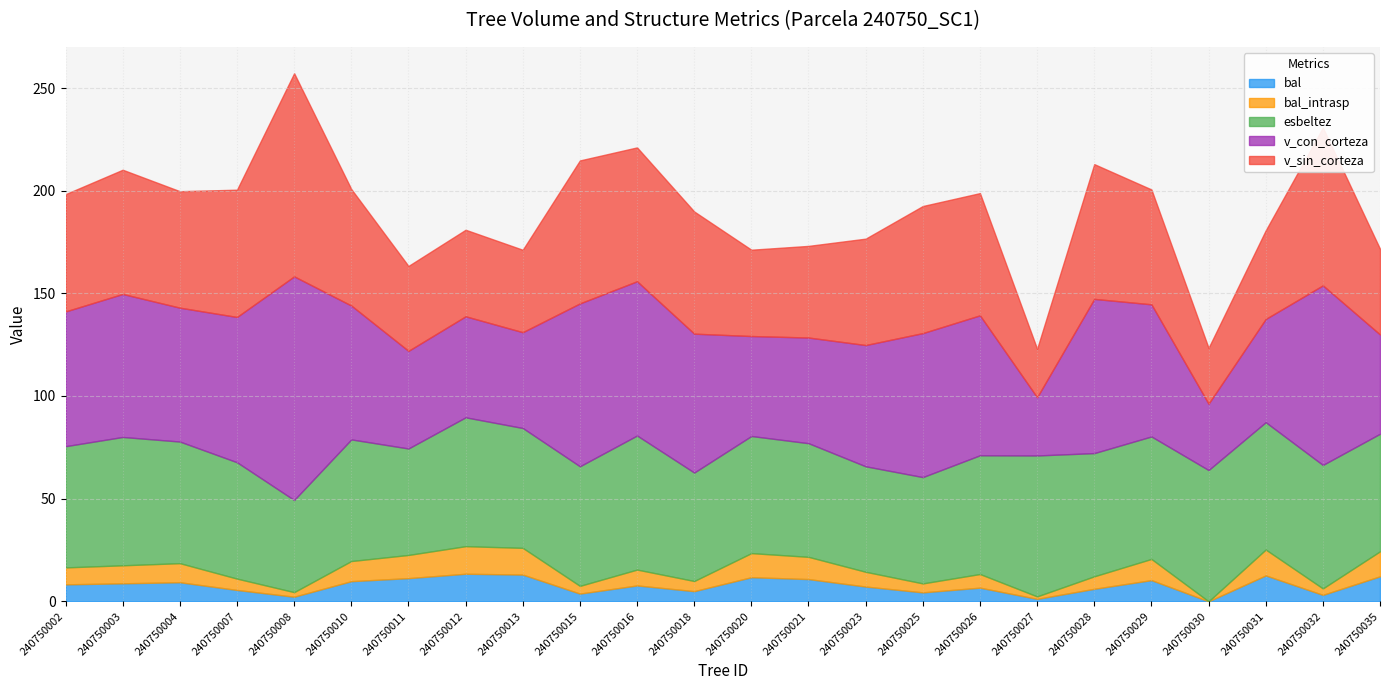

At which category does v_con_corteza reach its first local peak?

240750003